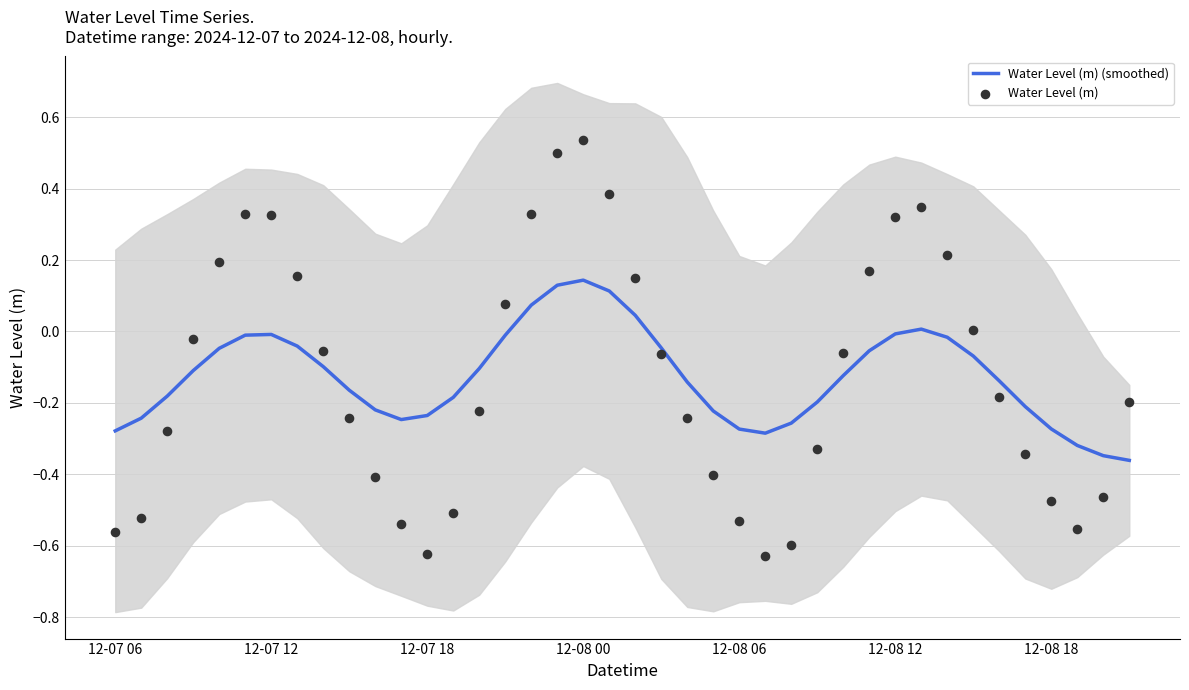

Which series has the largest total across all categories?

Water Level (m) (smoothed)